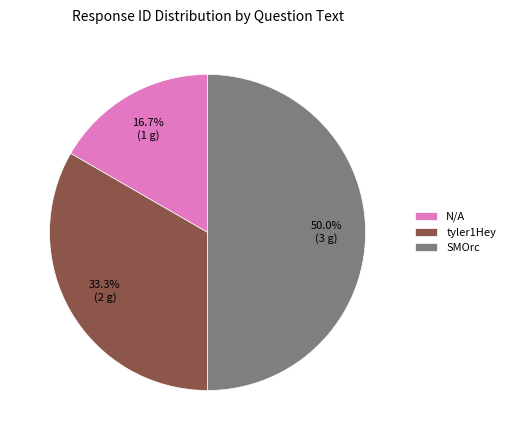

What percentage is NOT represented by N/A?

83.3%